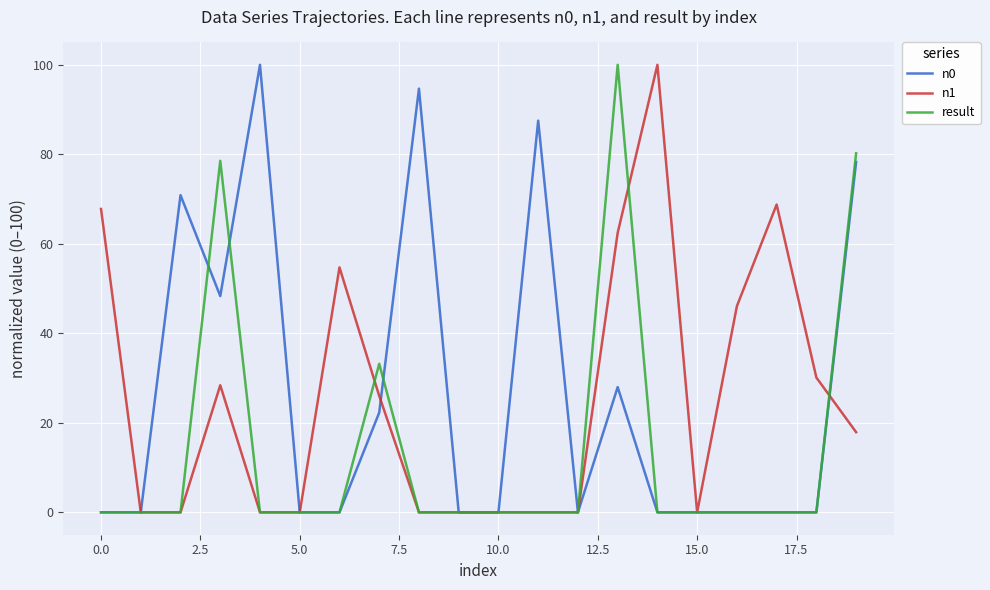

At how many categories does at least one series exceed 54?

11